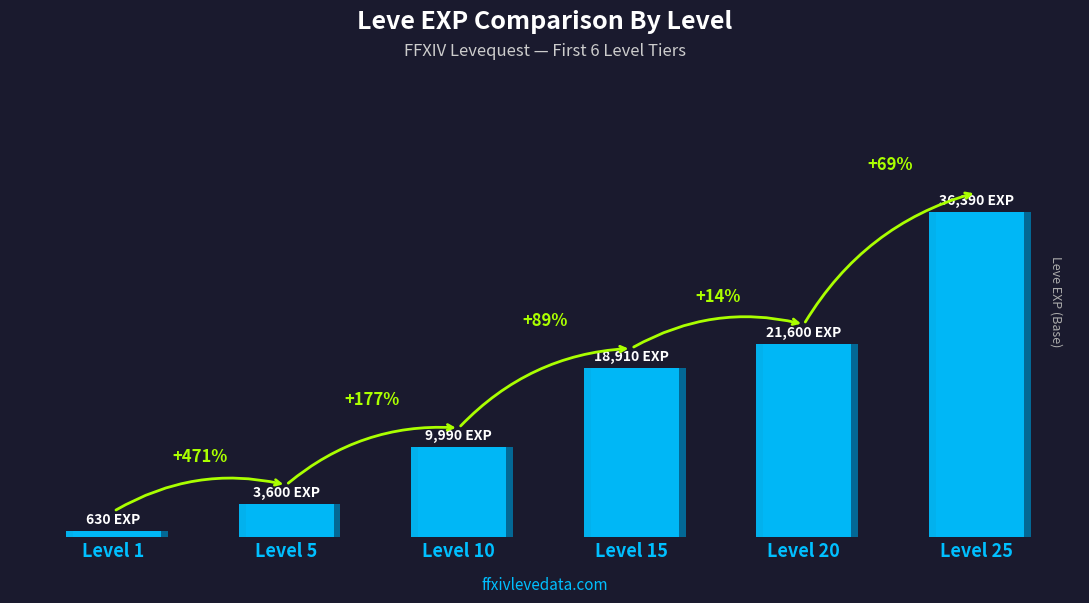

Are the bars grouped side by side (vs. stacked)?

No